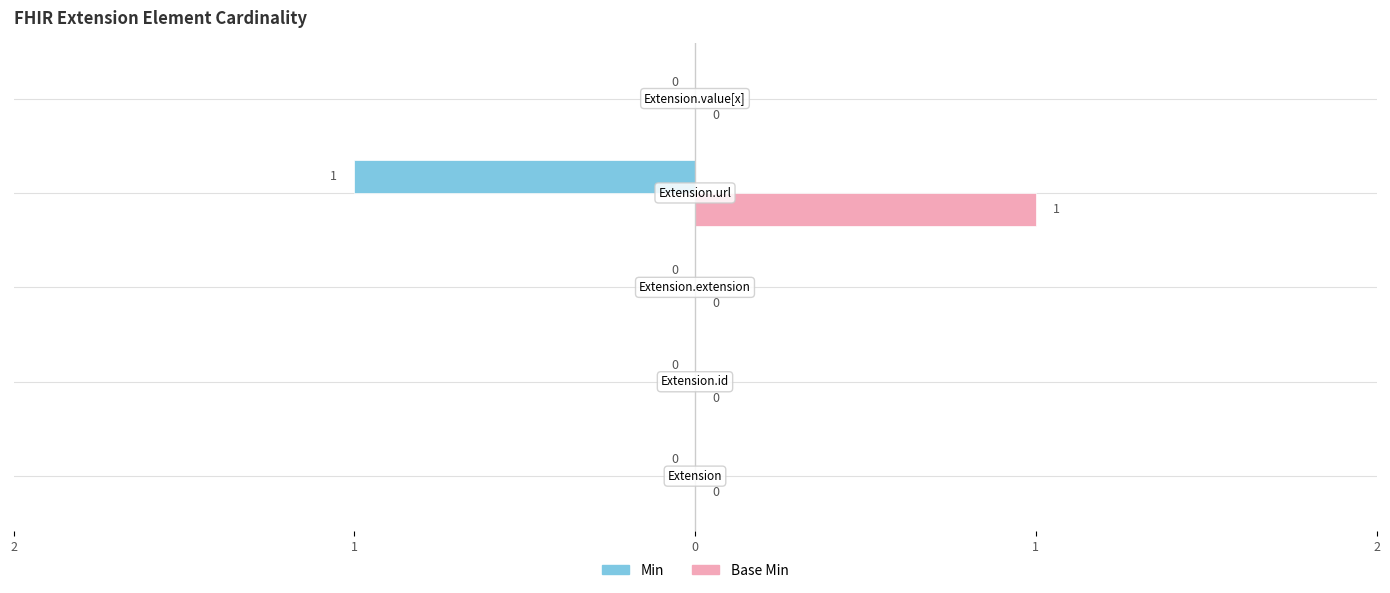

What are all the series names shown in the legend?

Min, Base Min